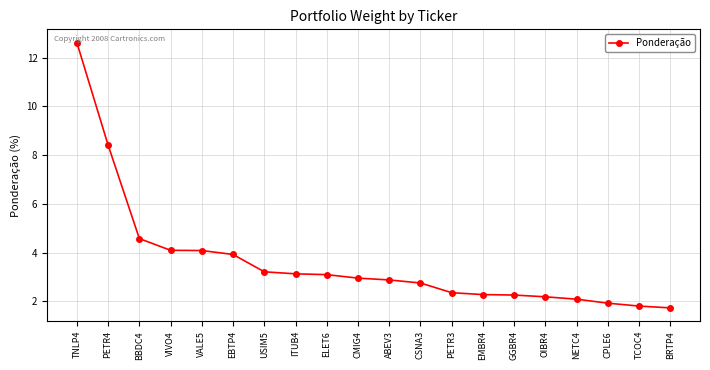

Is this an area chart (filled region under the line)?

No